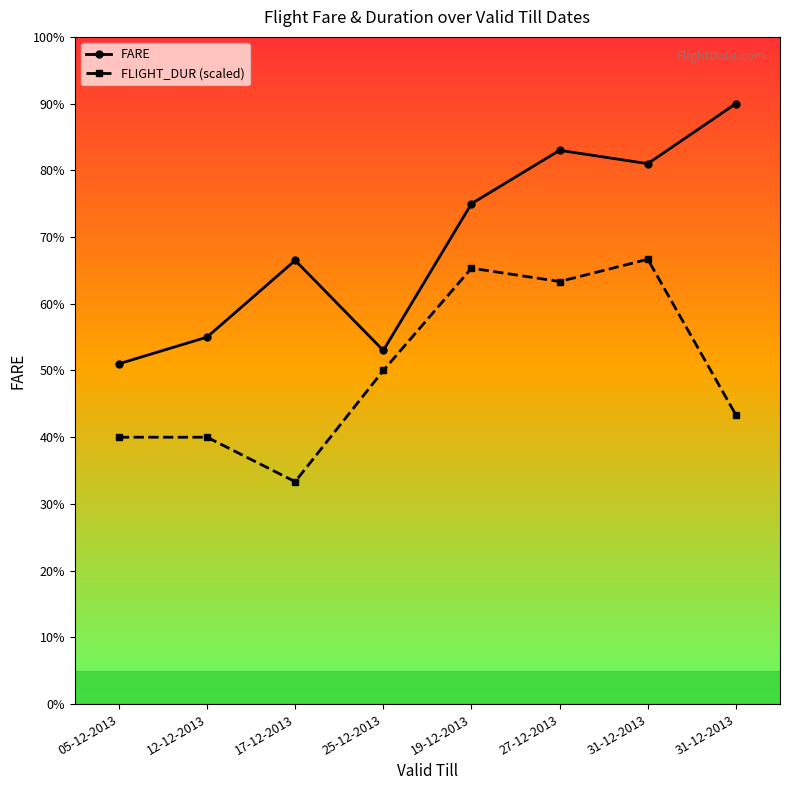

What are all the series names shown in the legend?

FARE, FLIGHT_DUR (scaled)